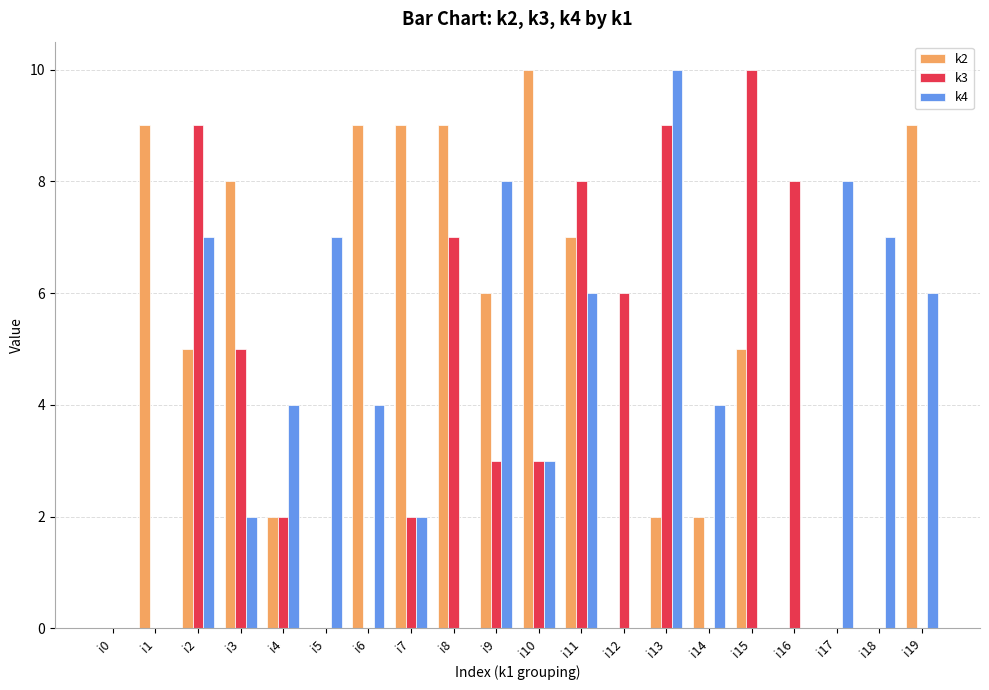

Is the value of k2 at i7 greater than the value of k4 at i19?

Yes